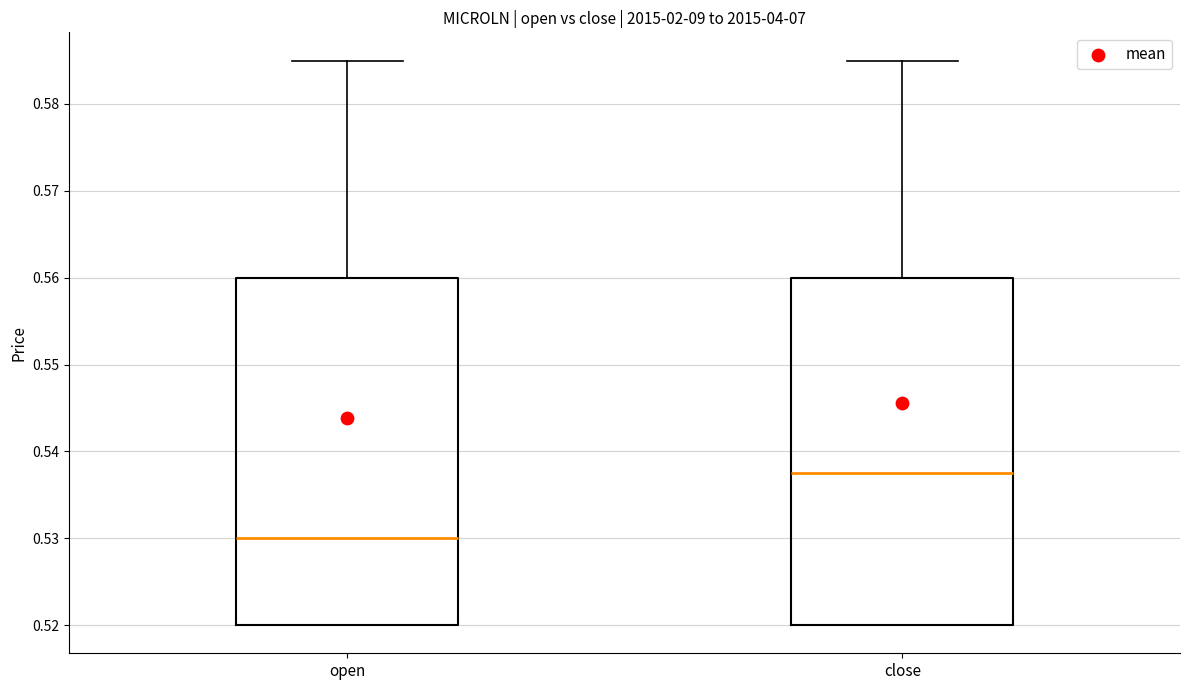

Reading left to right, transcribe this box plot: for each box, give where its median line is, the range the box spans, and where its two whiskers end, as read against the y-axis. The values are not printed on the chart, so give them approximately, as read against the axis.

open: median 0.530, box 0.520 to 0.560, whiskers 0.520 to 0.585
close: median 0.538, box 0.520 to 0.560, whiskers 0.520 to 0.585